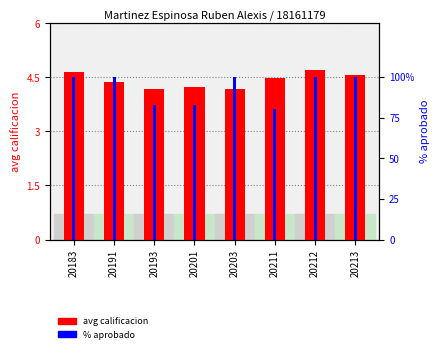

Count the number of data series in this chart.

2